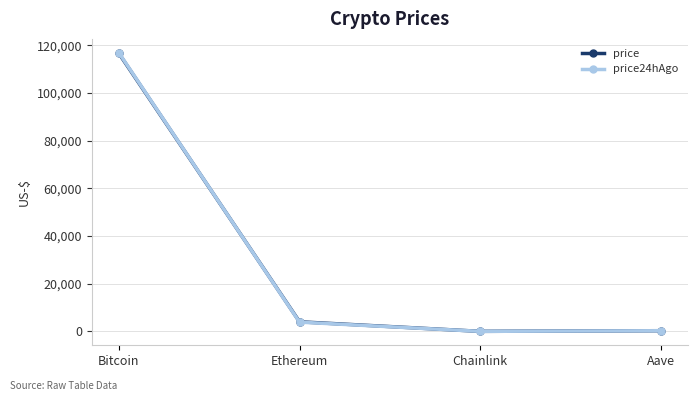

After their last crossing, which series has the higher values: price or price24hAgo?

price